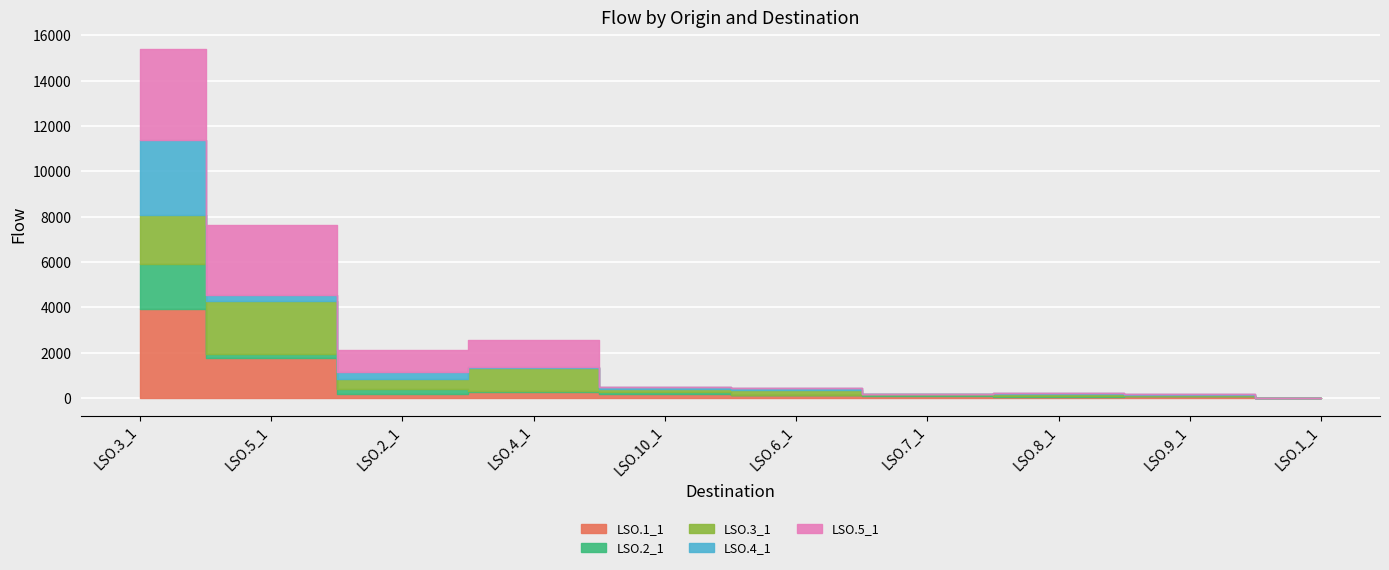

Which series has the largest total across all categories?

LSO.5_1